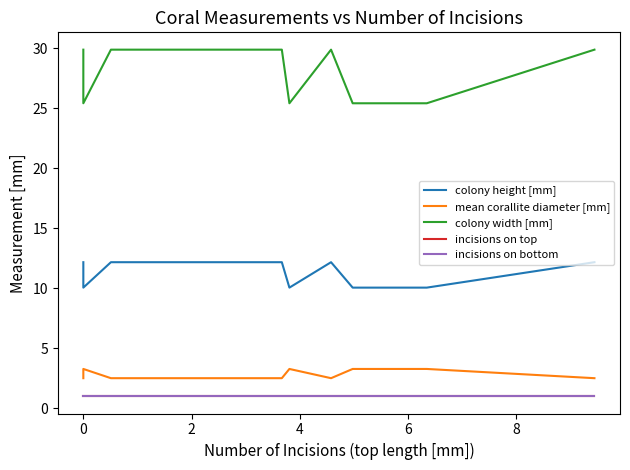

What is the smallest value displayed?

1.0